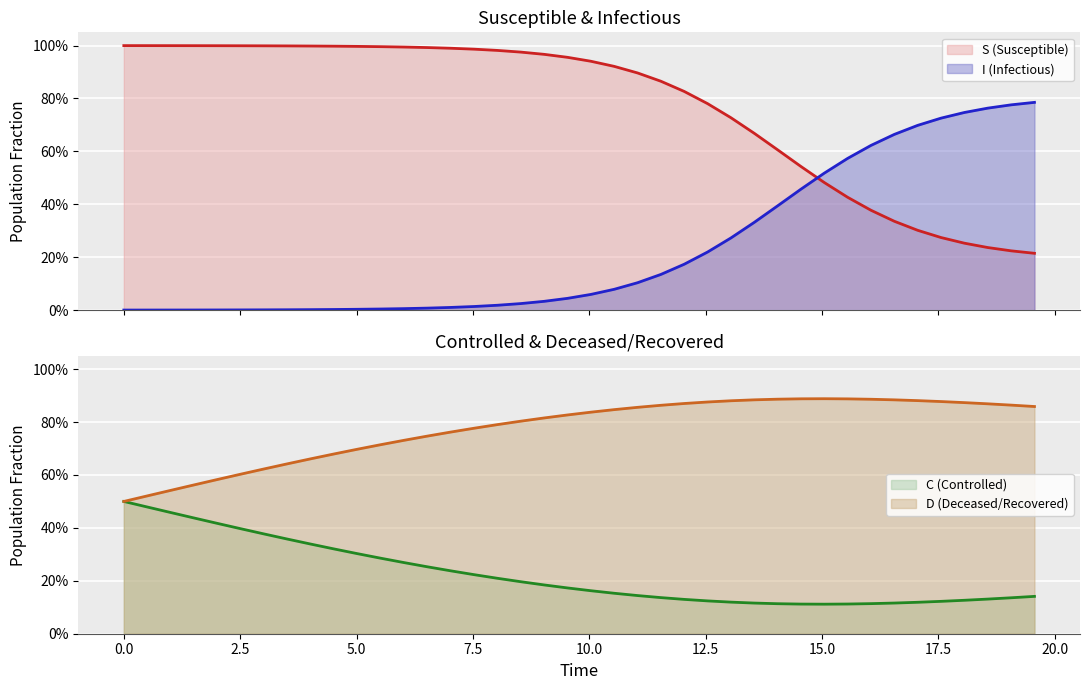

What is the average value of the S series?

0.8